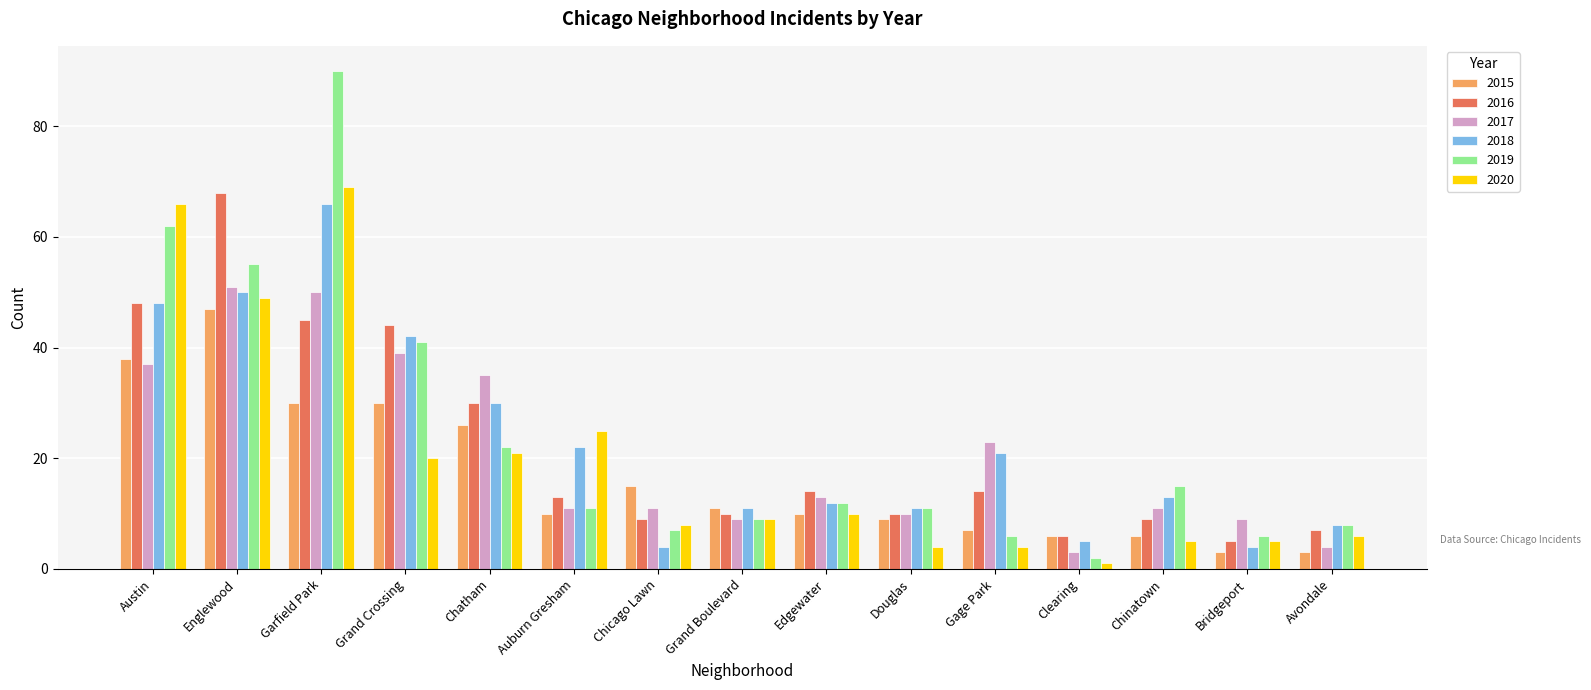

What is the value of the 2019 bar at the 10th from the left?

11